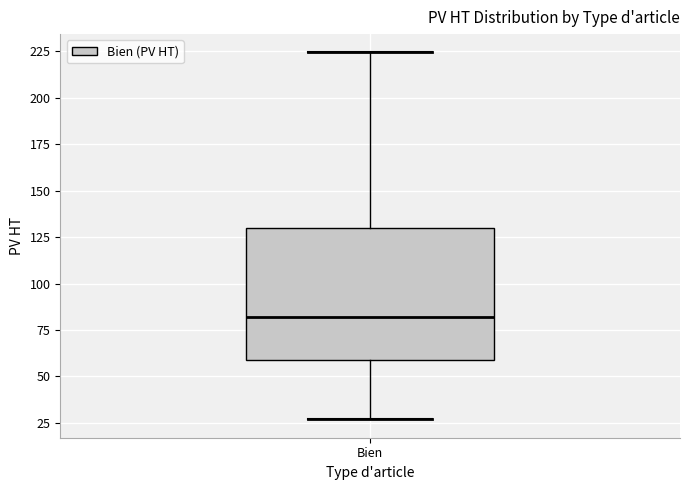

Transcribe this box plot: give where the median line is, the range the box spans, and where the two whiskers end, as read against the y-axis. The values are not printed on the chart, so give them approximately, as read against the axis.

median 80, box 60 to 130, whiskers 25 to 225